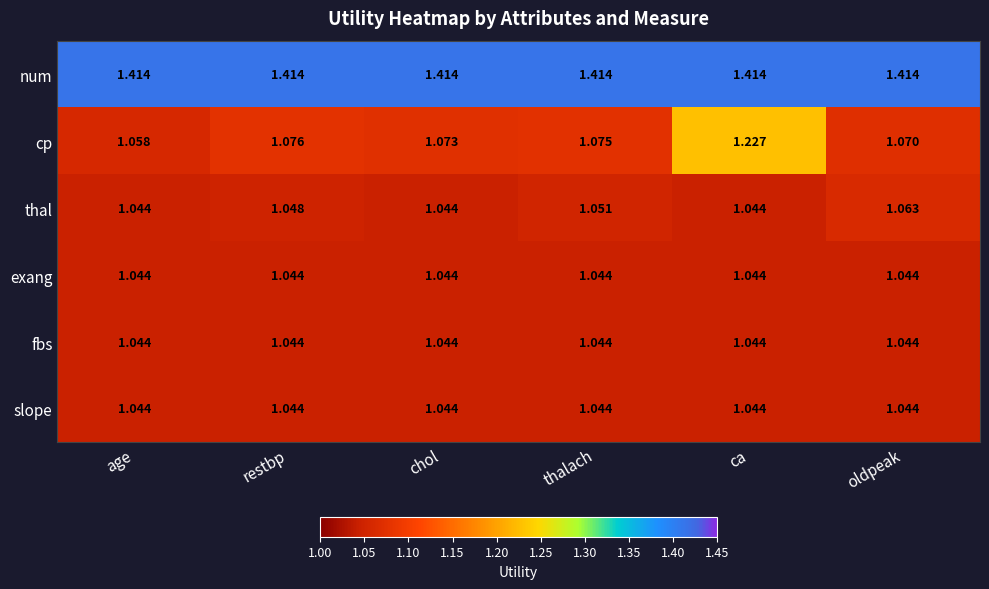

At which category is the sum across all series the highest?

ca